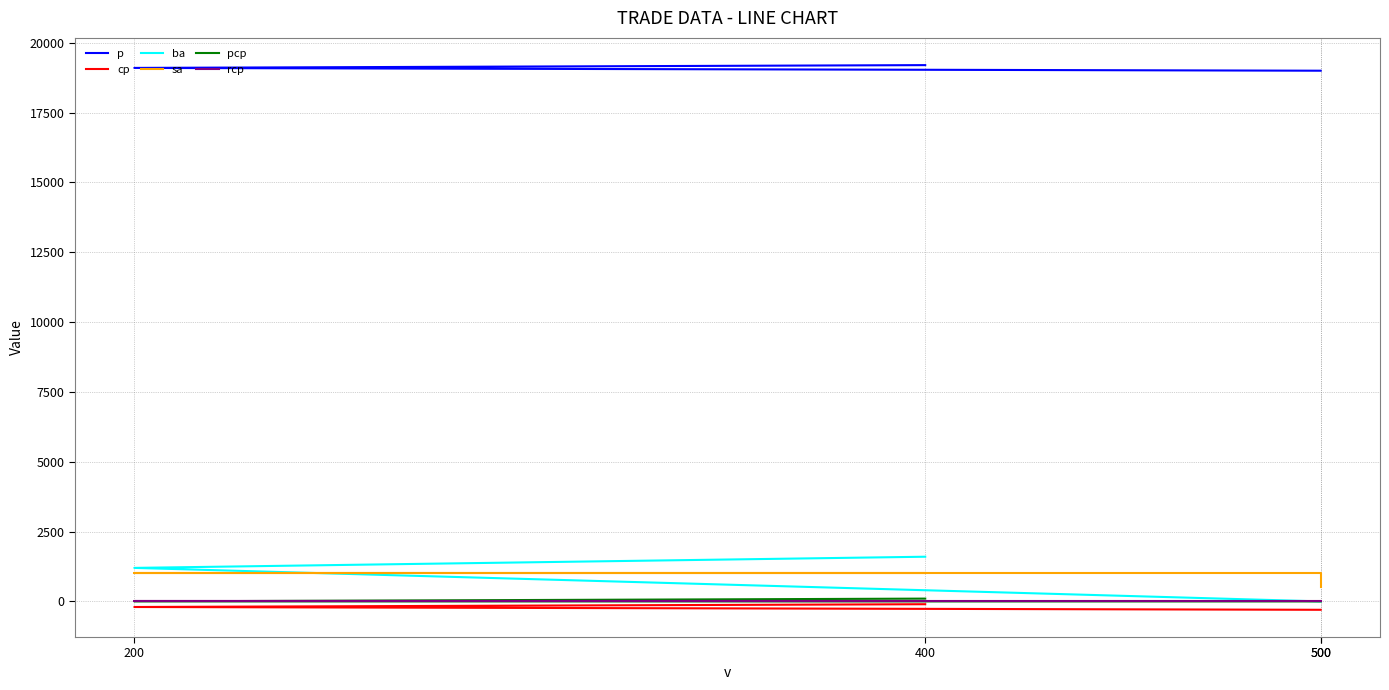

Reading left to right, extract all data points from this chart.

p: 400=19200	200=19100	500=19000	500=19000
cp: 400=-100	200=-200	500=-300	500=-300
ba: 400=1600	200=1200	500=0	500=0
sa: 400=1000	200=1000	500=1000	500=500
pcp: 400=100	200=0	500=0	500=0
rcp: 400=0	200=0	500=0	500=0